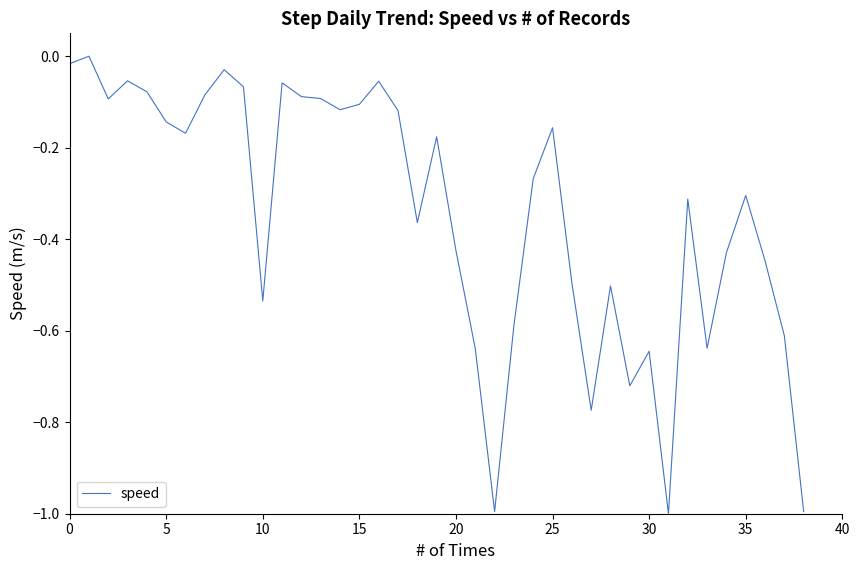

What is the minimum value shown in the chart?

-1.0